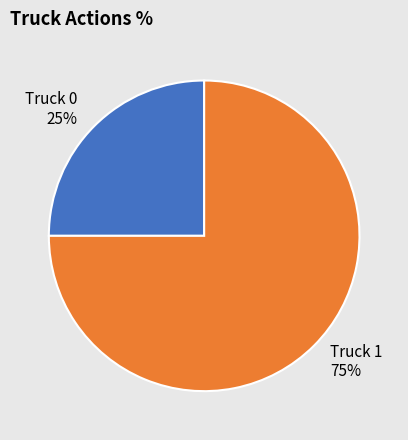

Between Truck 0 and Truck 1, which is larger?

Truck 1